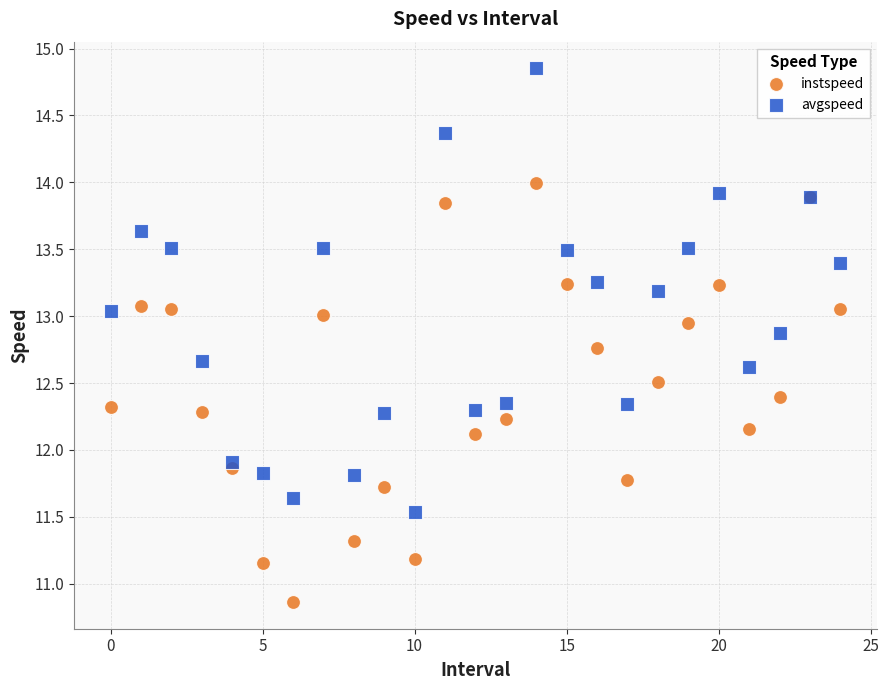

Which series has the largest Y range (max minus min)?

avgspeed